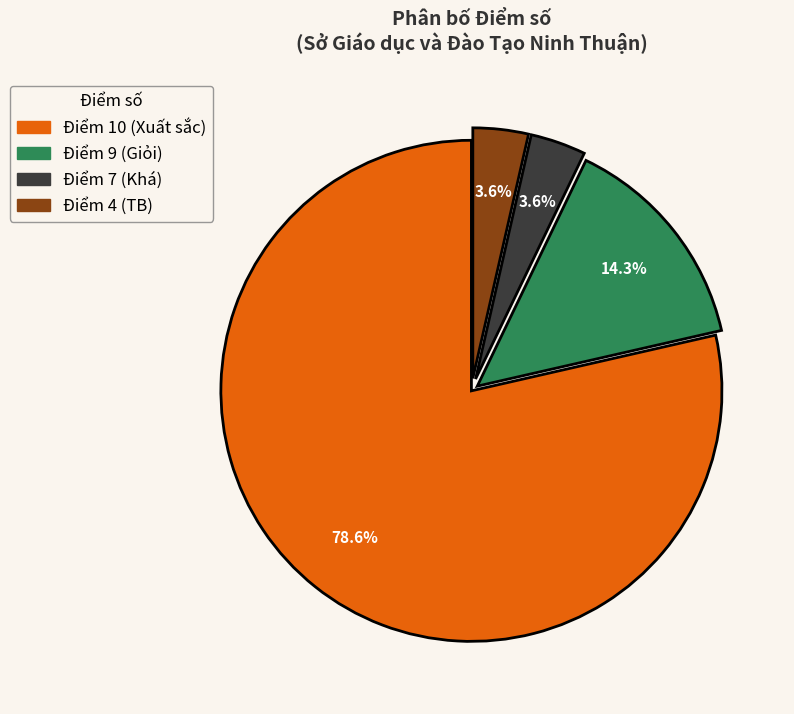

What is the total percentage of Điểm 7 (Khá) and Điểm 9 (Giỏi)?

17.9%